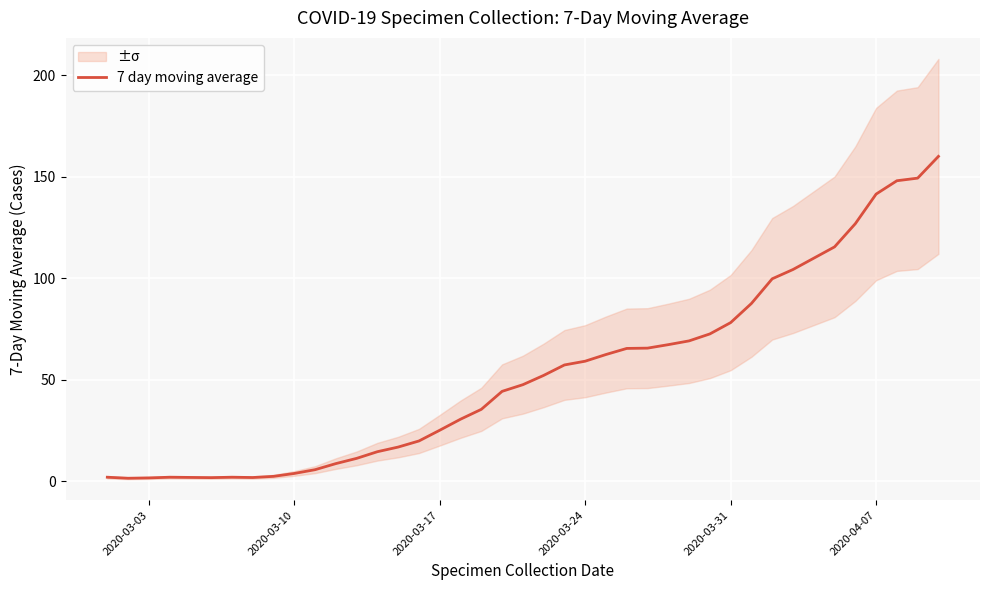

Count the number of values greater than 52.

20